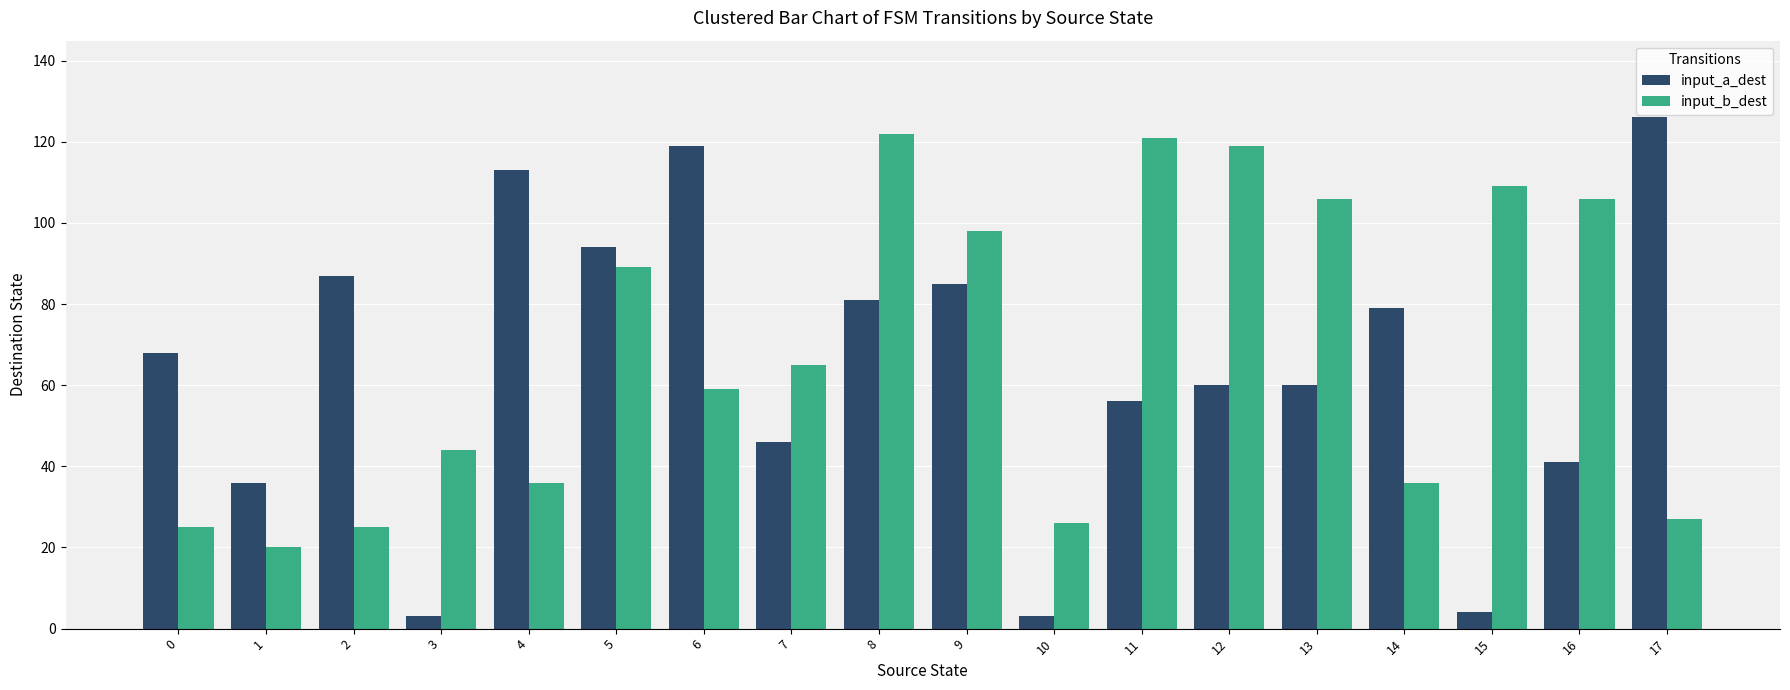

Where is input_b_dest nearest to the value 71?

7